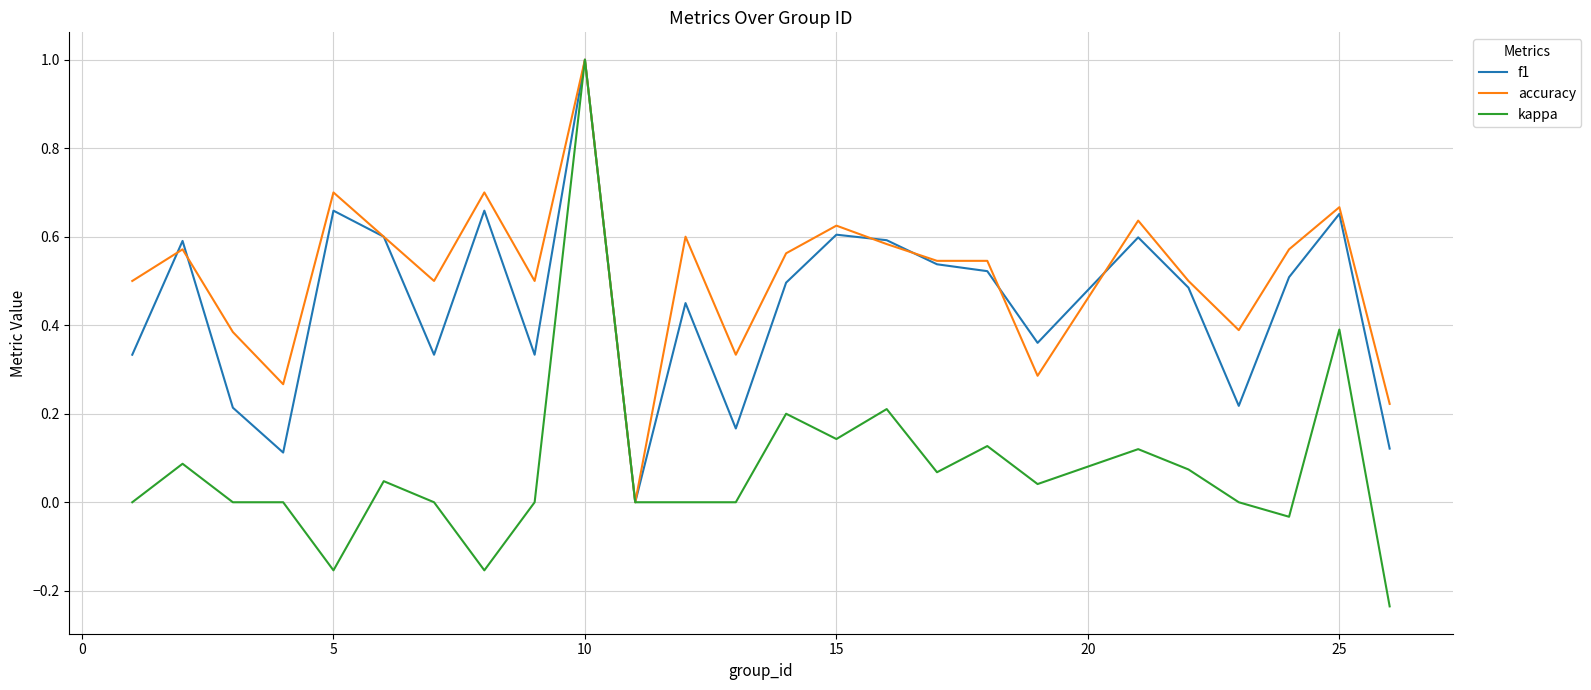

Rank the series by their average value, from lowest to highest.

kappa, f1, accuracy